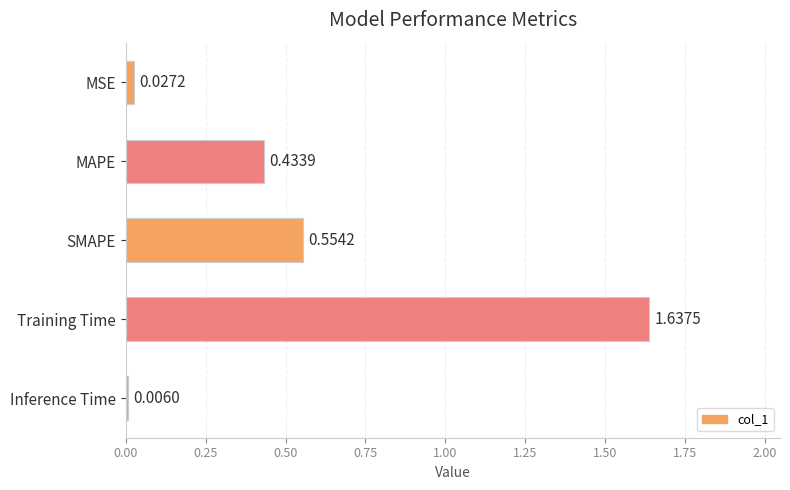

What is the sum of all values?

2.7